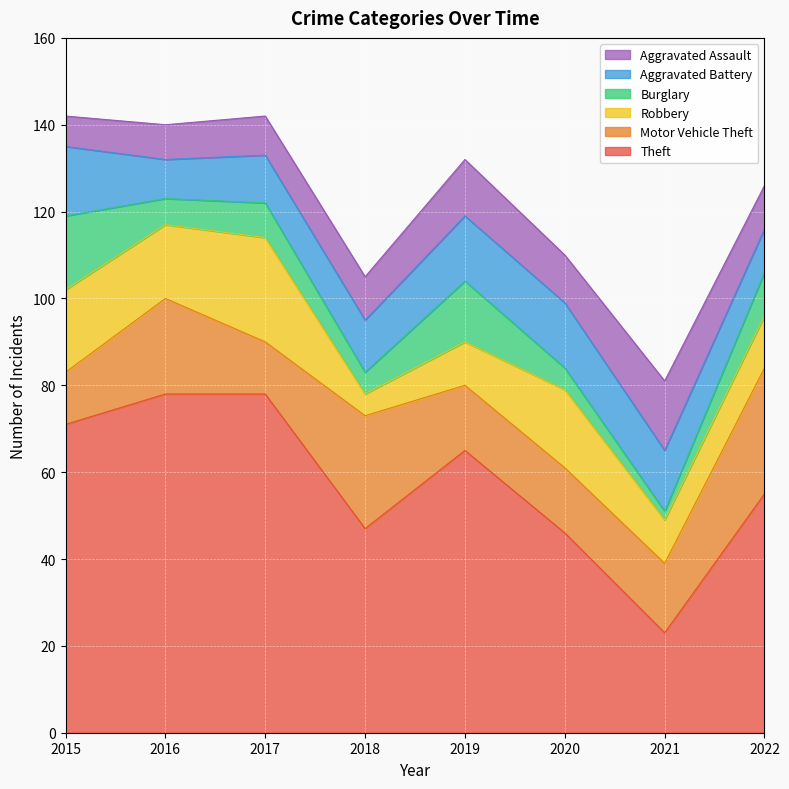

Is it true that Motor Vehicle Theft equals 15 at 2019?

True